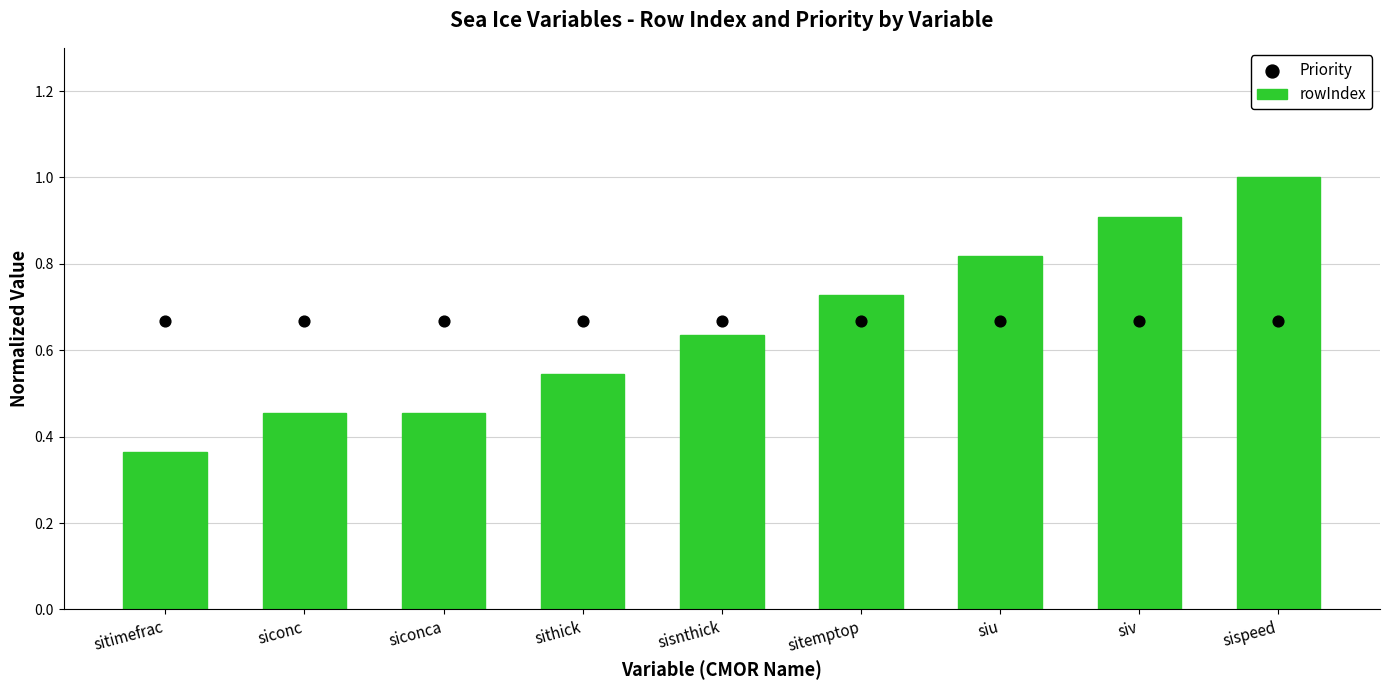

Which series reaches the maximum Y coordinate?

rowIndex